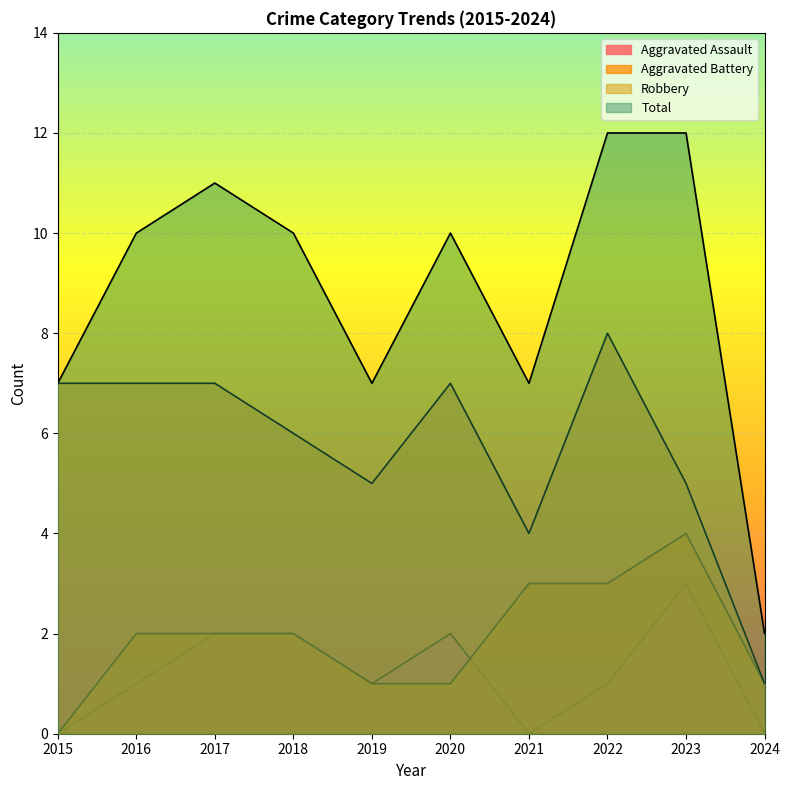

List the series in order of their peak value, highest first.

Total, Robbery, Aggravated Battery, Aggravated Assault